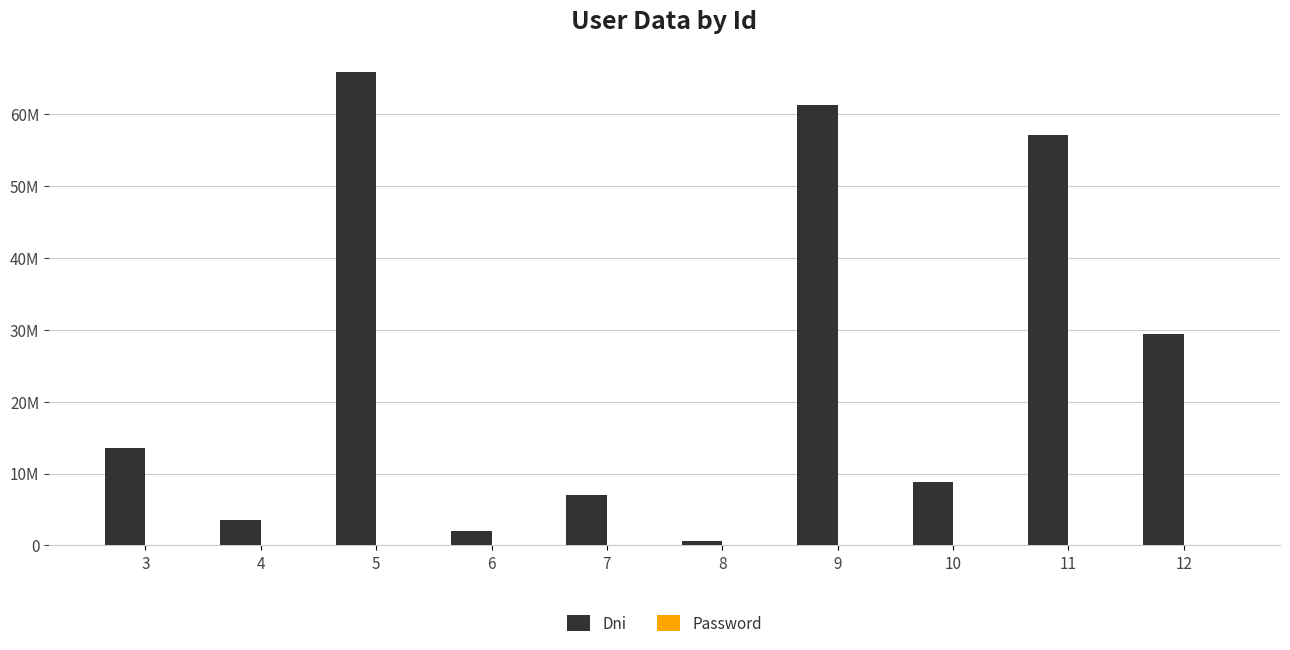

At which category is the sum across all series the highest?

5